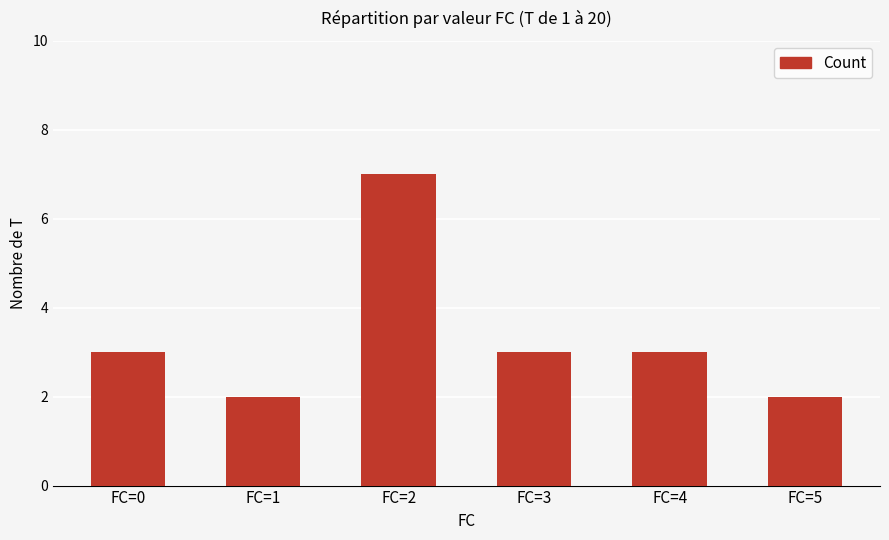

How many bars are there in total?

6